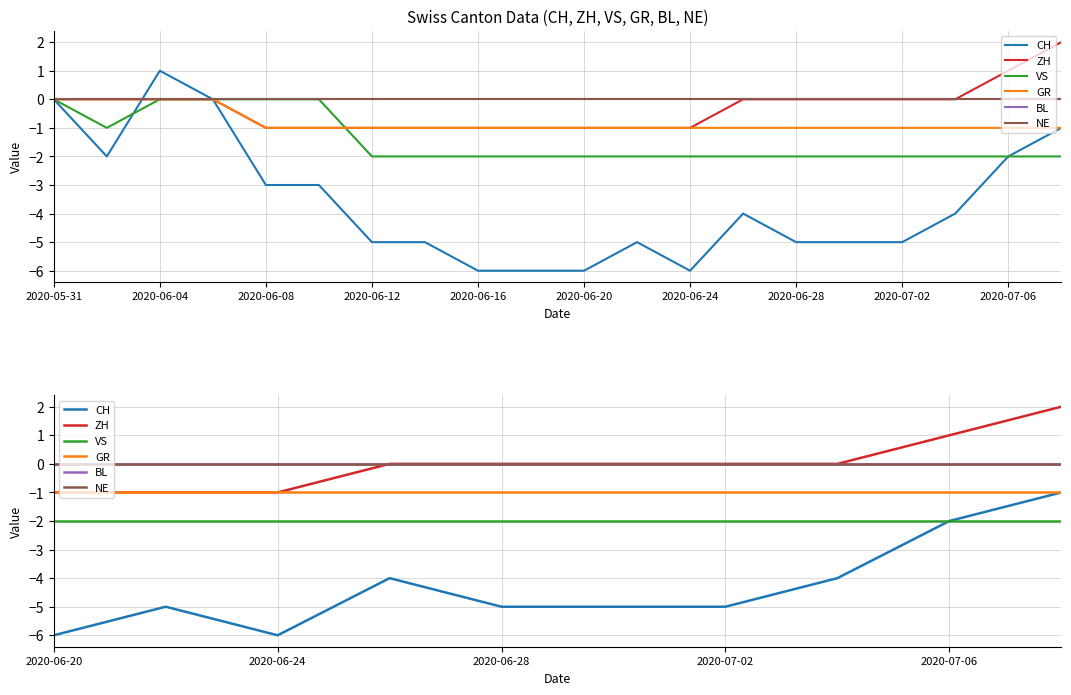

What is the maximum value shown in the chart?

2